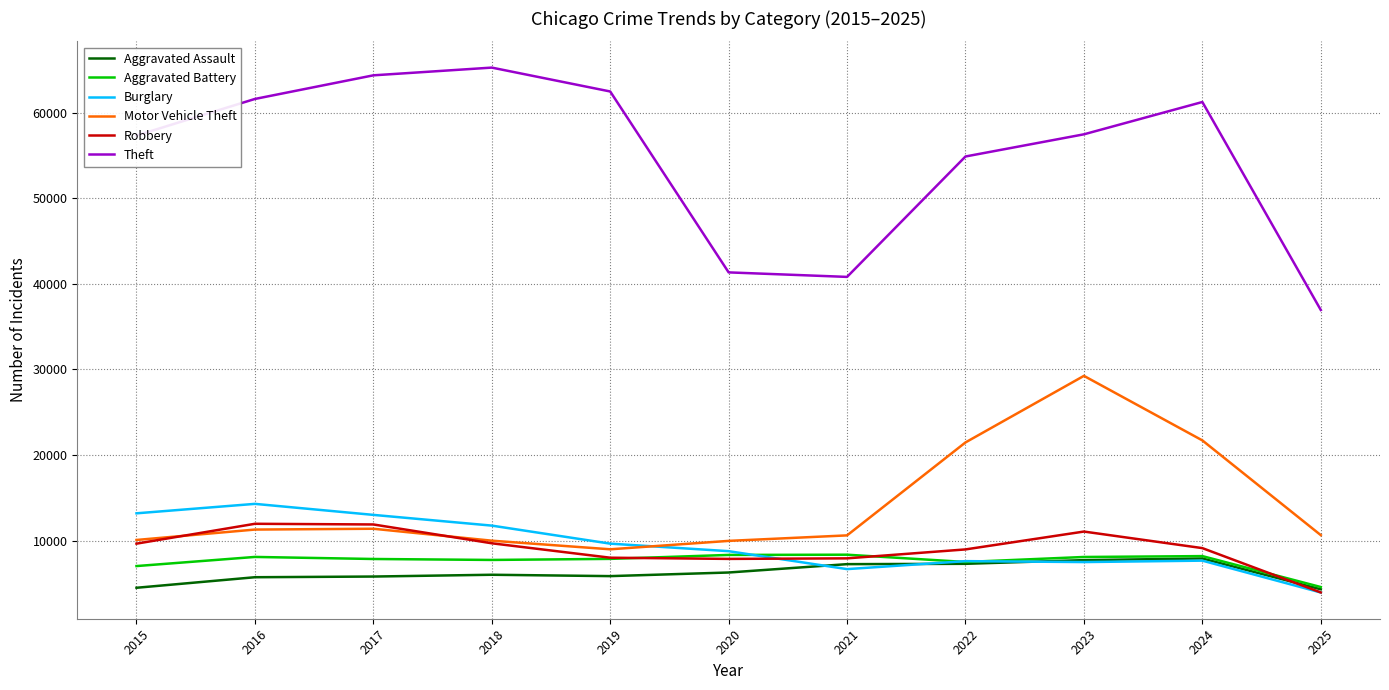

How many values in the Motor Vehicle Theft series are below 10635?

5